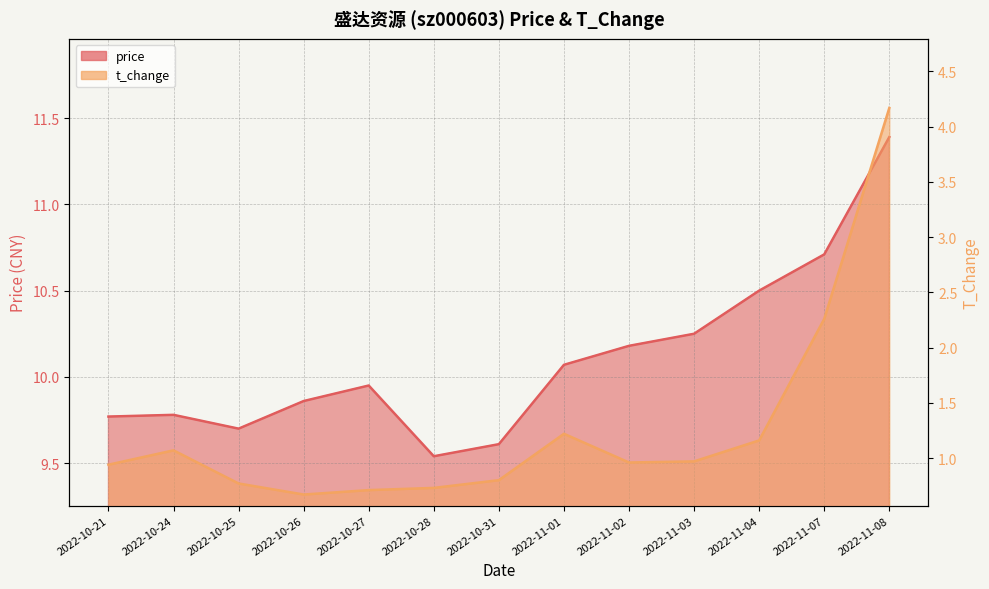

At which label does price reach its peak?

2022-11-08